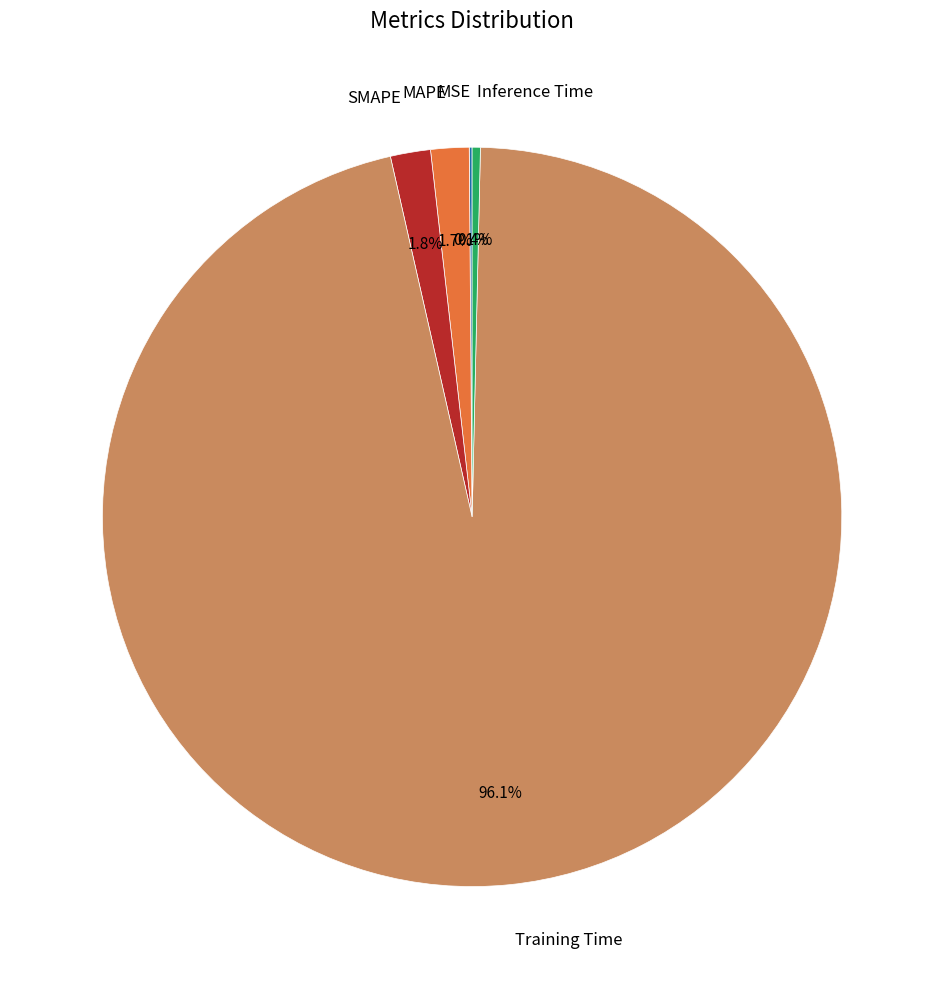

Is there any slice that represents more than half of the pie?

Yes